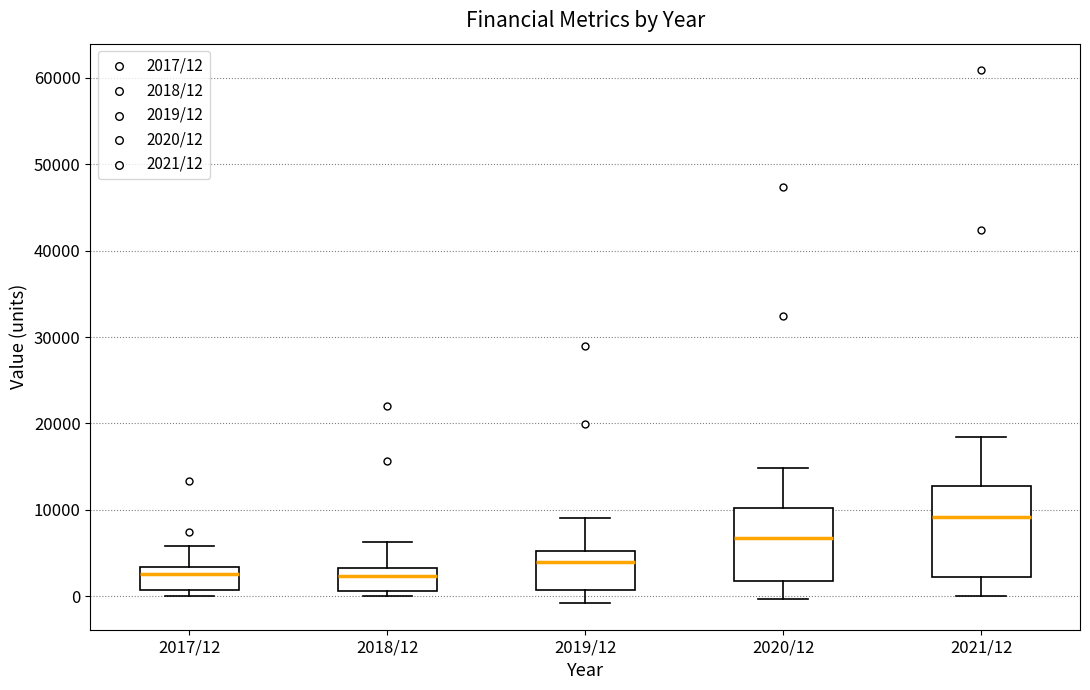

Reading left to right, transcribe this box plot: for each box, give where its median line is, the range the box spans, and where its two whiskers end, as read against the y-axis. The values are not printed on the chart, so give them approximately, as read against the axis.

2017/12: median 3000 (just below the box's upper edge), box 1000 to 3000, whiskers 0 to 6000
2018/12: median 2000, box 1000 to 3000, whiskers 0 to 6000
2019/12: median 4000, box 1000 to 5000, whiskers -1000 to 9000
2020/12: median 7000, box 2000 to 10000, whiskers 0 to 15000
2021/12: median 9000, box 2000 to 13000, whiskers 0 to 18000